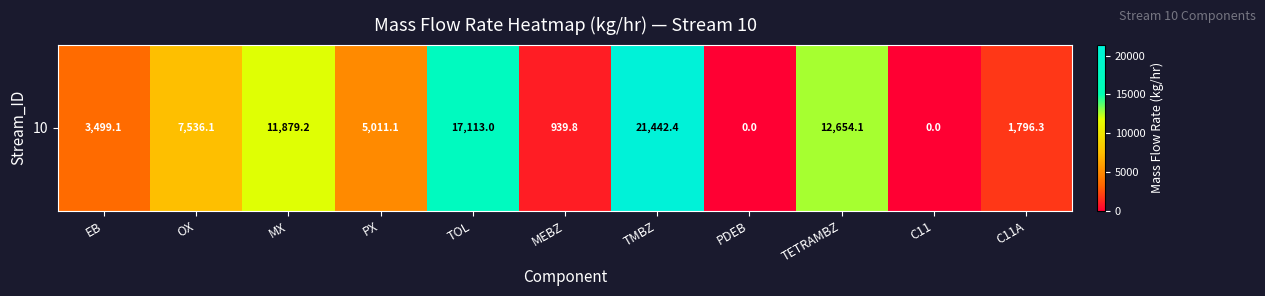

How many values are above zero?

9